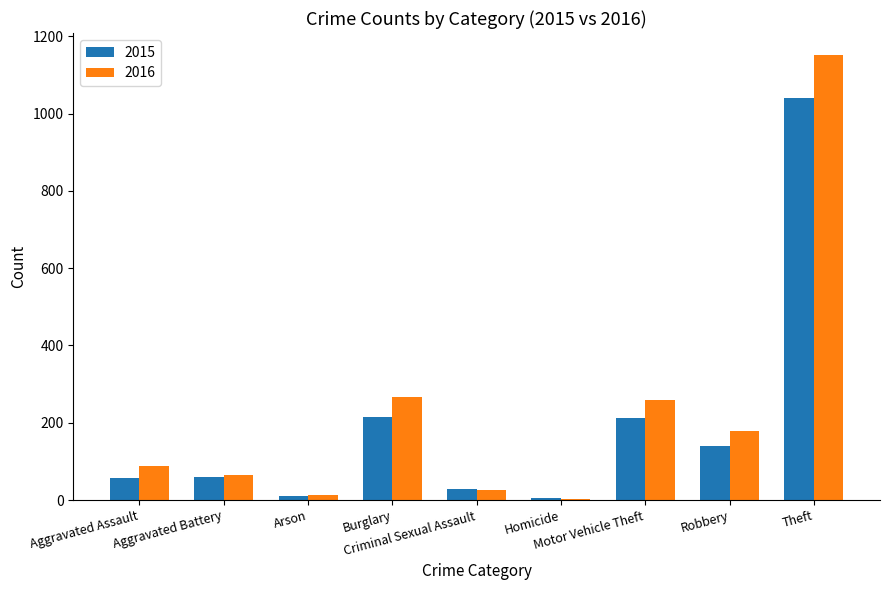

What is the label of the 8th bar from the left?

Robbery